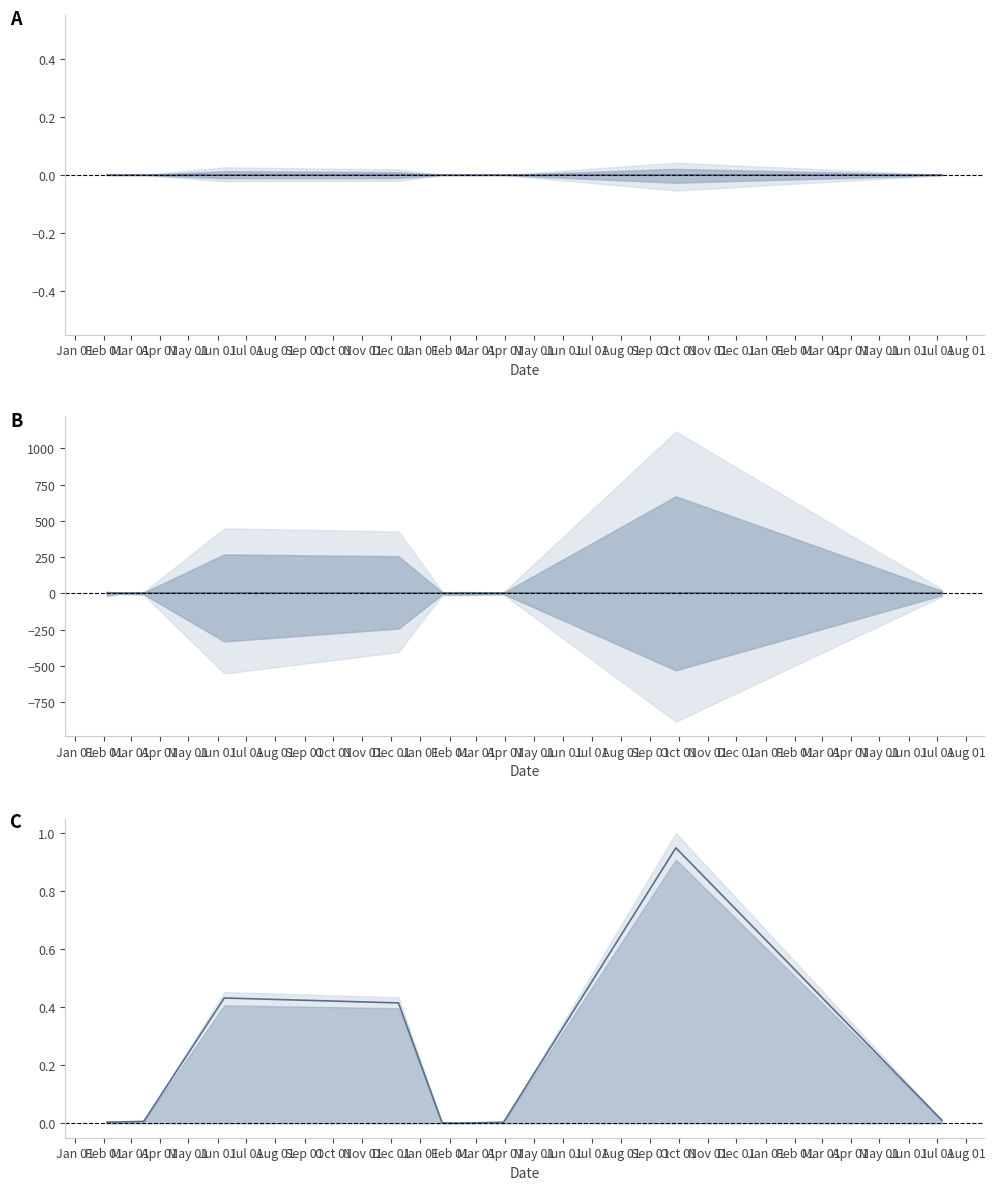

How many points are lower than both their immediate neighbors (excluding endpoints)?

1